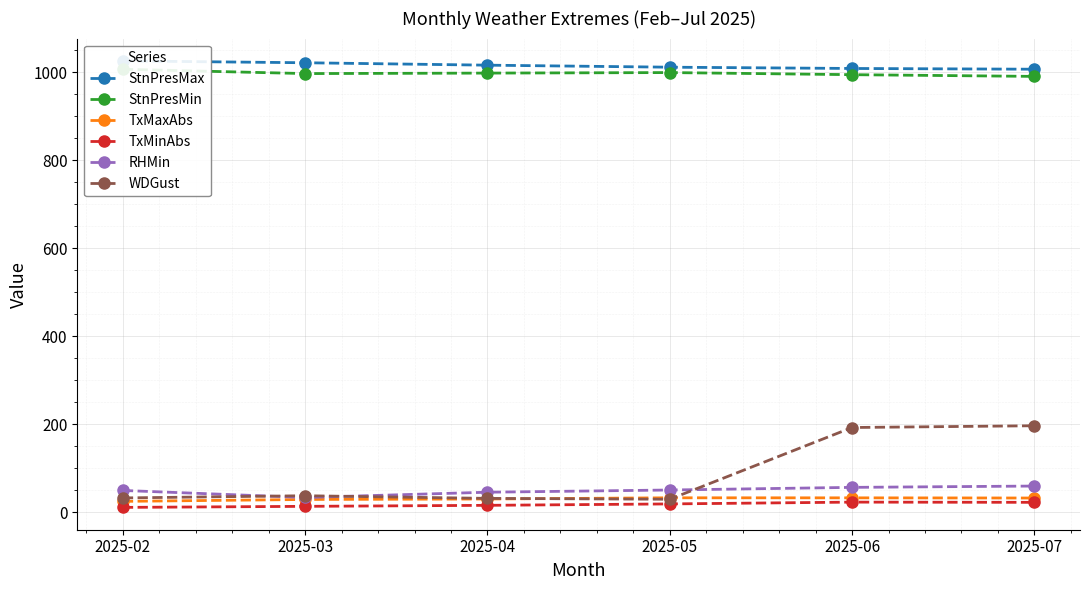

True or false: TxMaxAbs and RHMin cross at least once.

False